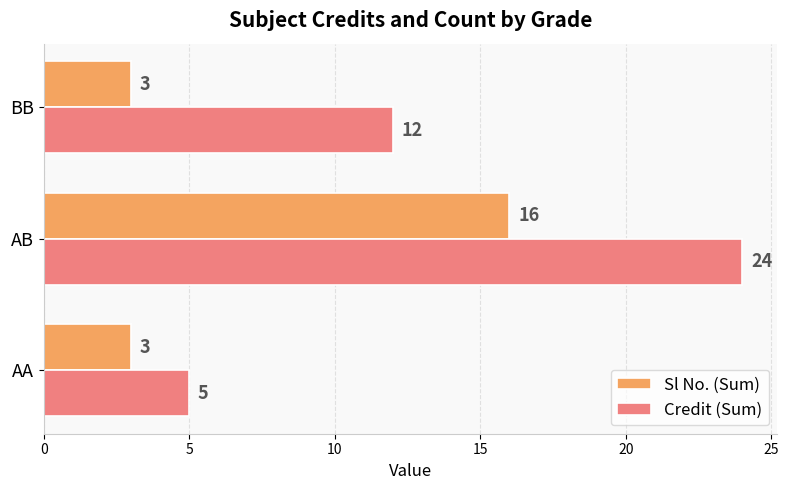

Which series has the widest spread of values?

Credit (Sum)